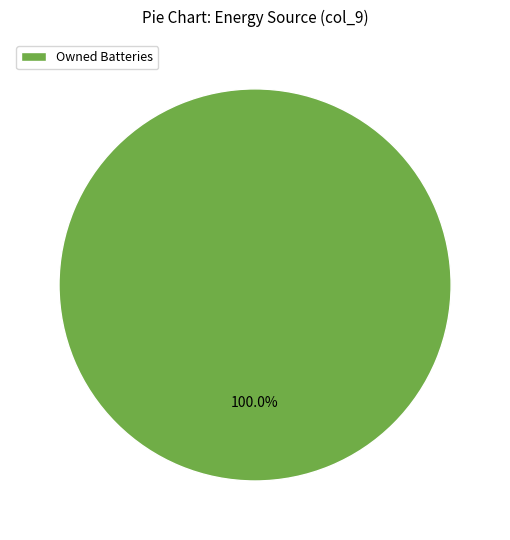

Rank the categories by value from highest to lowest.

Owned Batteries